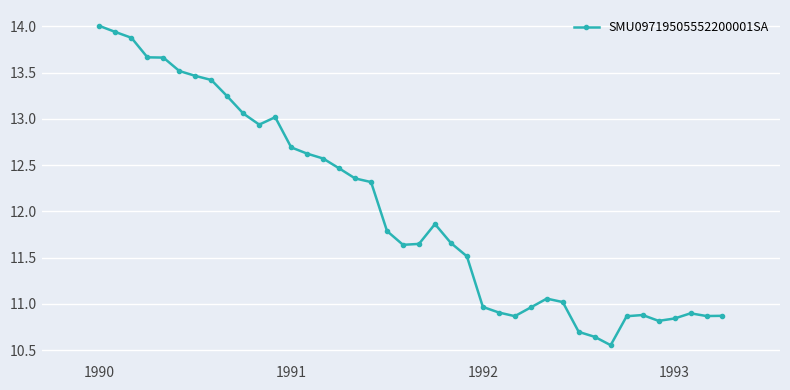

What is the greatest value displayed?

14.0